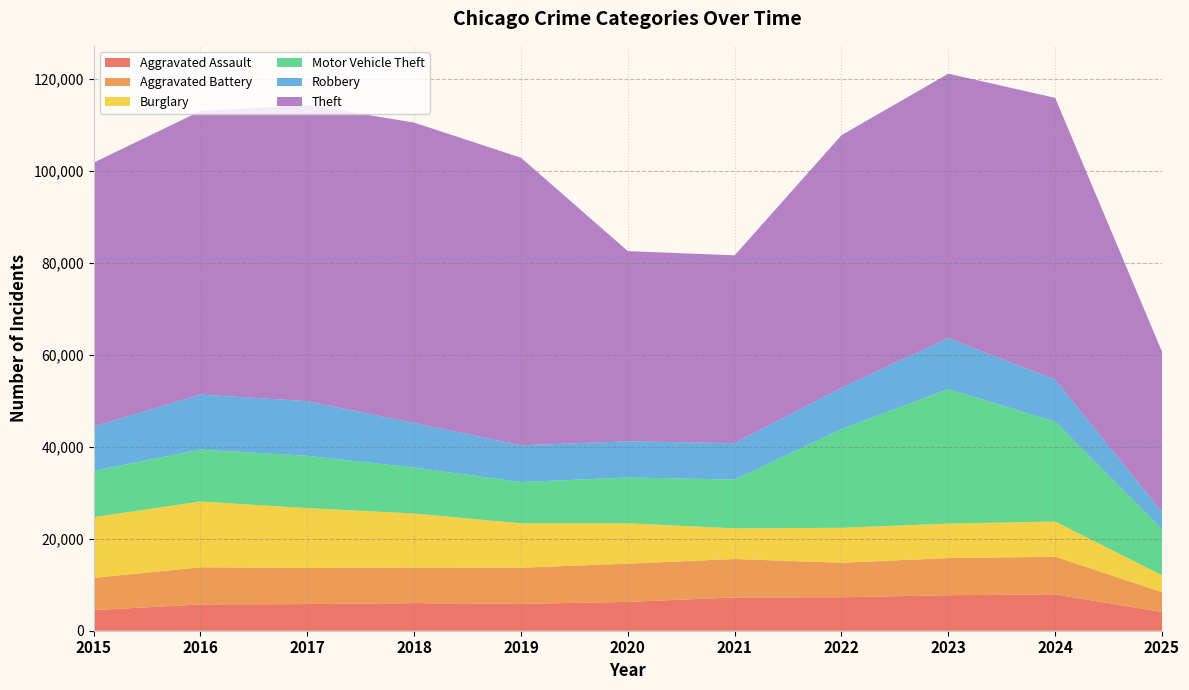

Reading left to right, extract all data points from this chart.

Aggravated Assault: 2015=4480	2016=5713	2017=5793	2018=6002	2019=5842	2020=6265	2021=7242	2022=7281	2023=7712	2024=7903	2025=4075
Aggravated Battery: 2015=7018	2016=8085	2017=7845	2018=7734	2019=7858	2020=8320	2021=8346	2022=7495	2023=8080	2024=8182	2025=4305
Burglary: 2015=13184	2016=14289	2017=13001	2018=11747	2019=9639	2020=8758	2021=6661	2022=7594	2023=7485	2024=7652	2025=3688
Motor Vehicle Theft: 2015=10068	2016=11285	2017=11380	2018=9985	2019=8978	2020=9962	2021=10605	2022=21472	2023=29255	2024=21707	2025=10040
Robbery: 2015=9638	2016=11960	2017=11881	2018=9681	2019=7995	2020=7855	2021=7920	2022=8964	2023=11052	2024=9119	2025=3702
Theft: 2015=57353	2016=61625	2017=64386	2018=65290	2019=62498	2020=41350	2021=40820	2022=54899	2023=57490	2024=61259	2025=34845